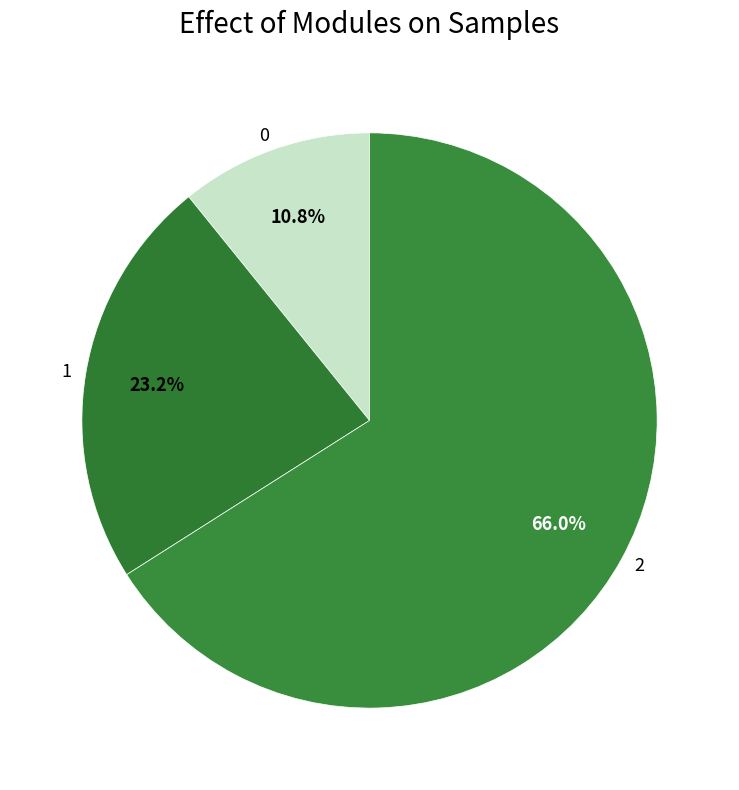

To the nearest percent, what is the average slice percentage?

33%